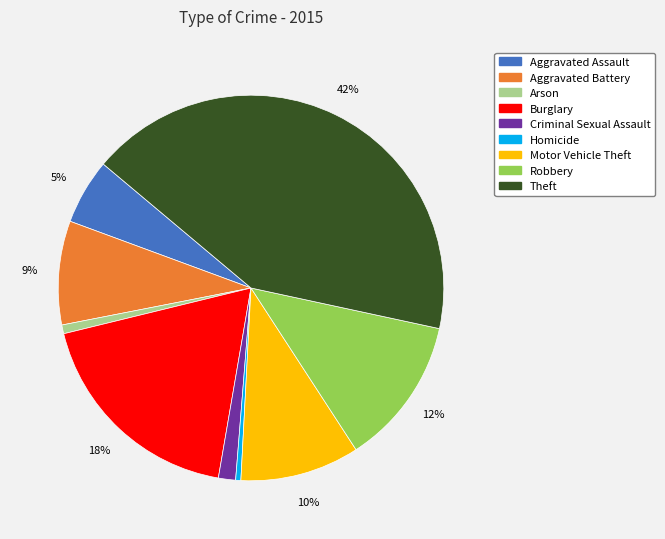

Between Criminal Sexual Assault and Robbery, which is larger?

Robbery